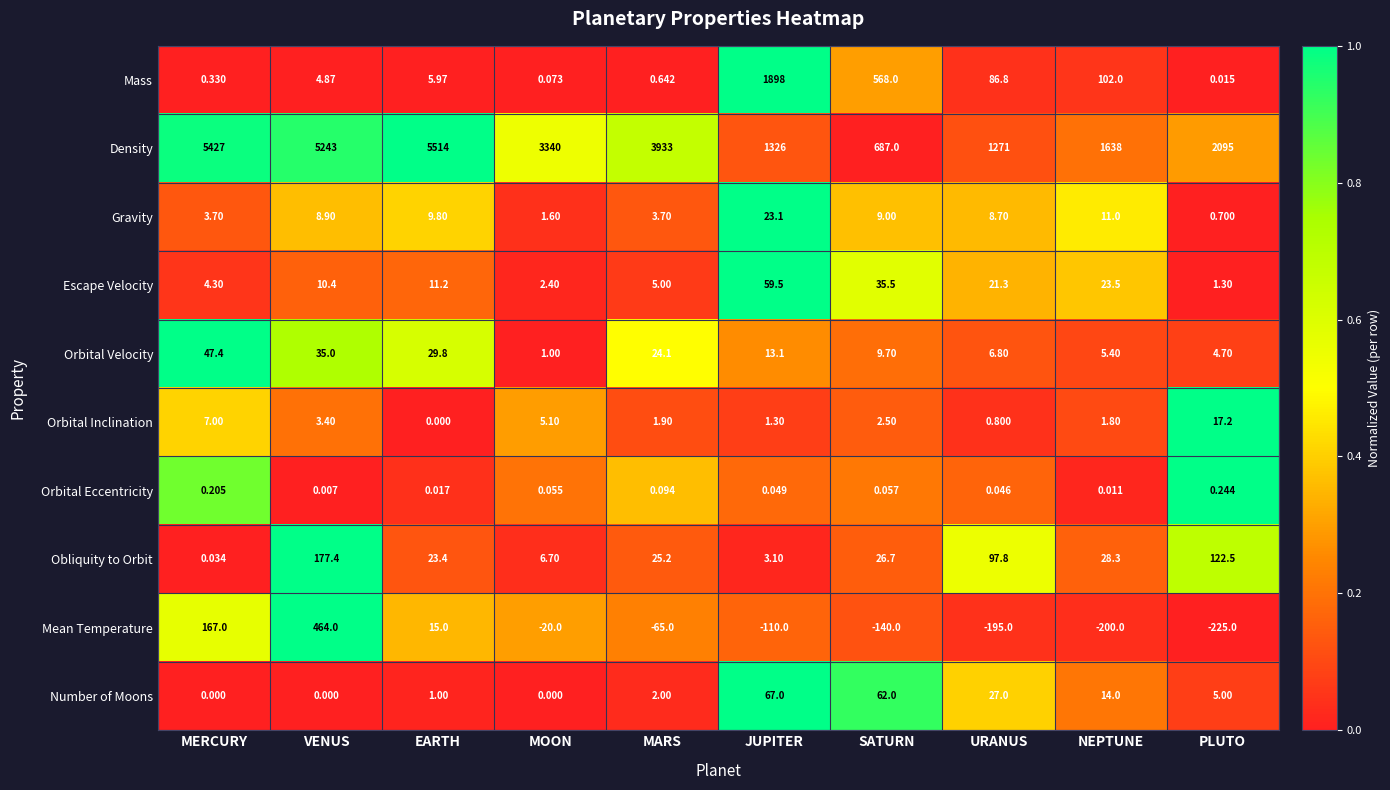

At how many categories does at least one series exceed 0?

10